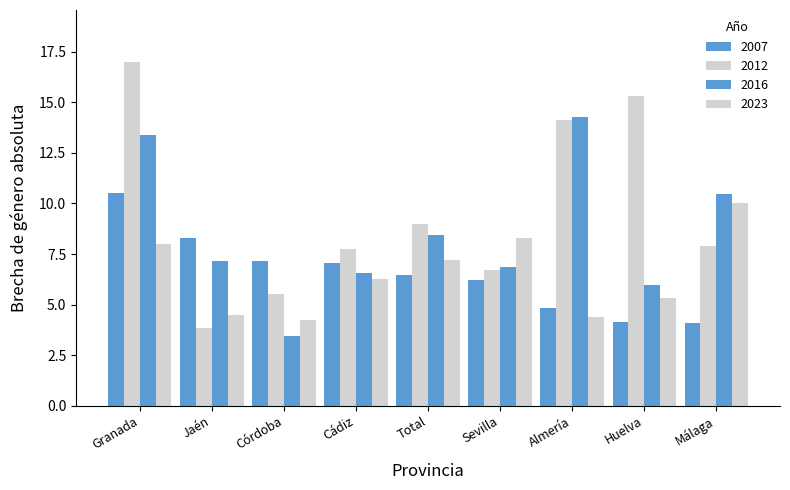

How many data points in 2023 are above 6?

5